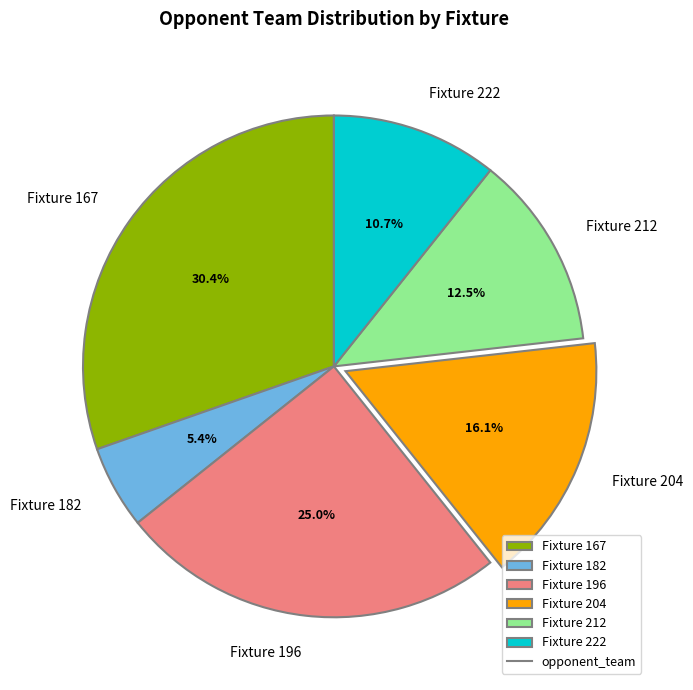

Does any single category account for the majority?

No